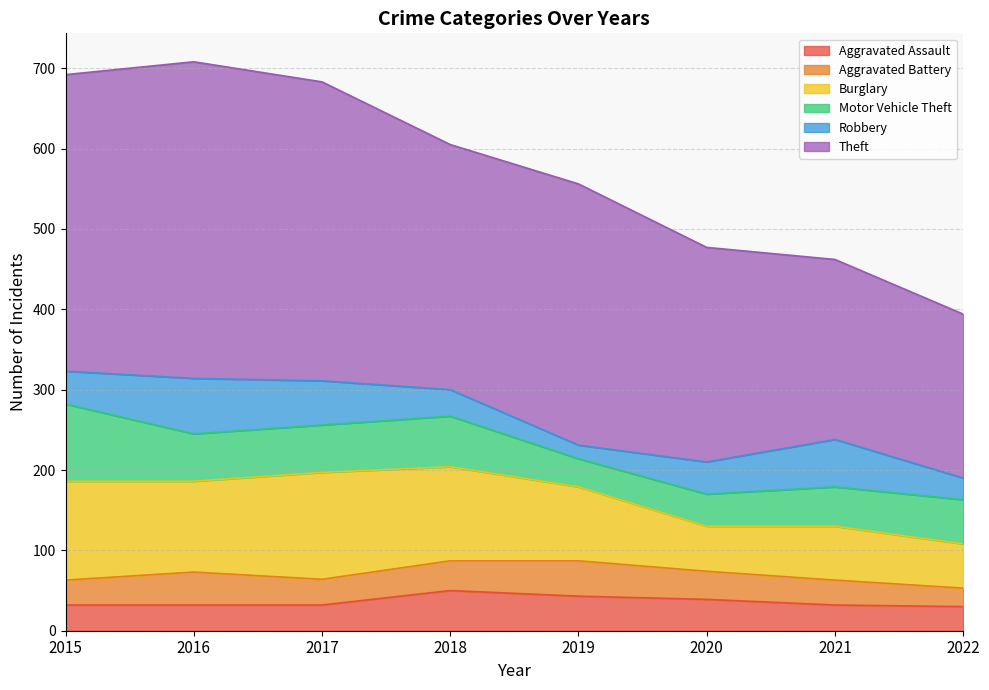

What is the average value of the Robbery series?

43